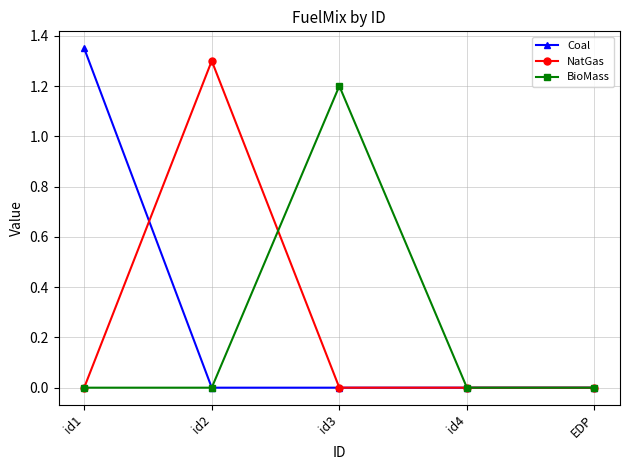

Count the Coal values in the range 0 to 1.

4